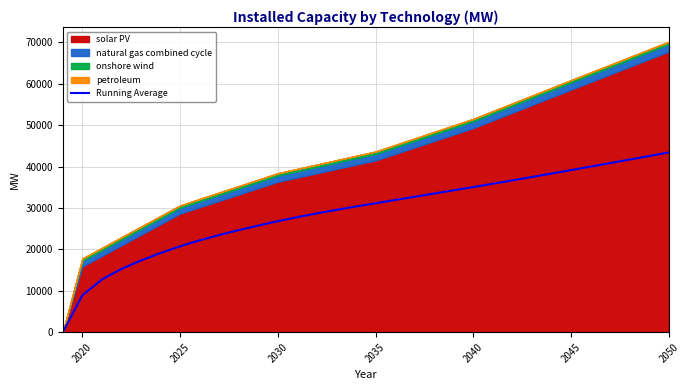

Reading left to right, transcribe all the data shown in this chart.

0.0	8902.3	12724.9	15277.5	17322.2	19112.9	20758.5	22187.2	23471.2	24654.0	25763.1	26817.0	27789.4	28697.8	29555.0	30370.5	31151.8	31933.9	32716.8	33500.3	34284.4	35069.0	35866.7	36675.9	37495.3	38323.7	39160.0	40002.9	40851.6	41705.7	42564.5	43427.6